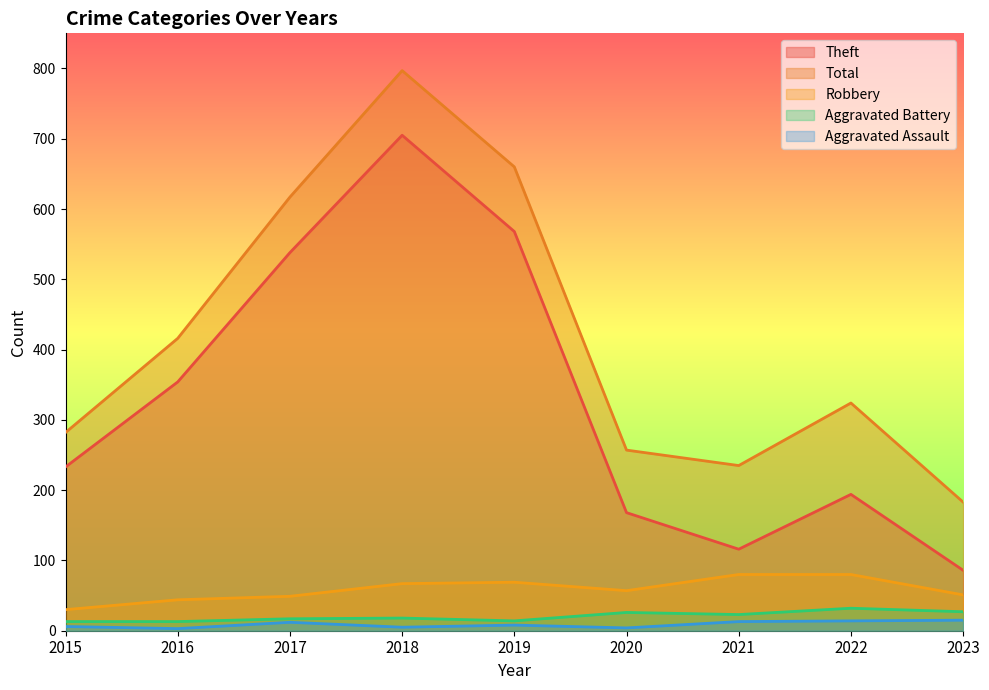

True or false: Robbery and Theft intersect in this chart.

False